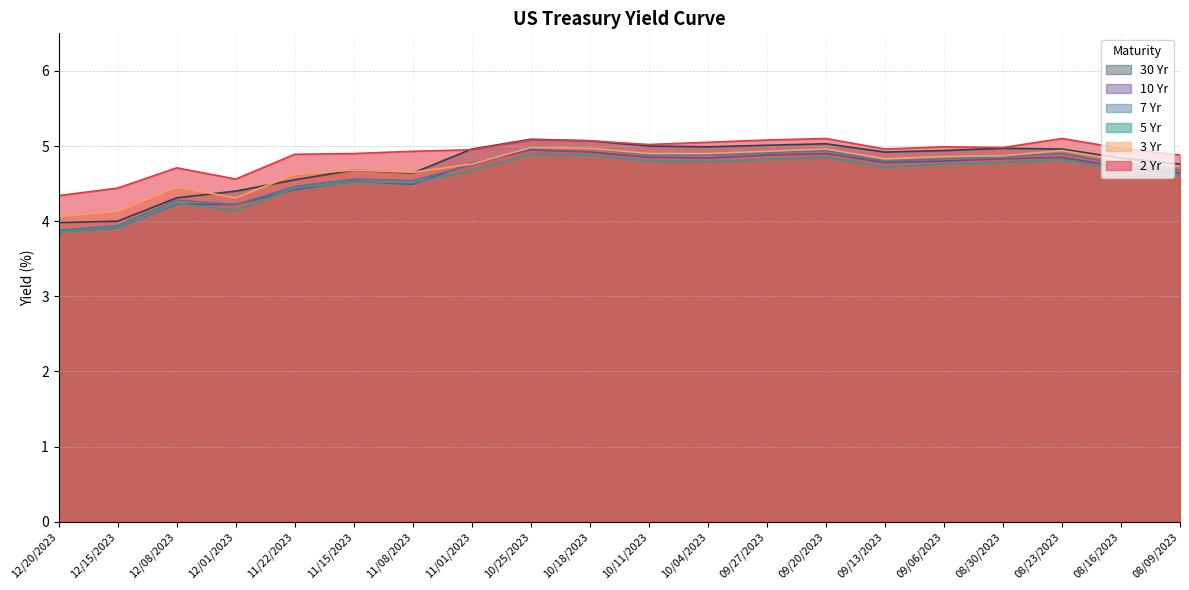

List the labels in order of 30 Yr value, smallest first.

12/20/2023, 12/15/2023, 12/08/2023, 12/01/2023, 11/22/2023, 11/08/2023, 11/15/2023, 08/09/2023, 08/16/2023, 09/13/2023, 09/06/2023, 11/01/2023, 08/23/2023, 08/30/2023, 10/04/2023, 10/11/2023, 09/27/2023, 09/20/2023, 10/18/2023, 10/25/2023